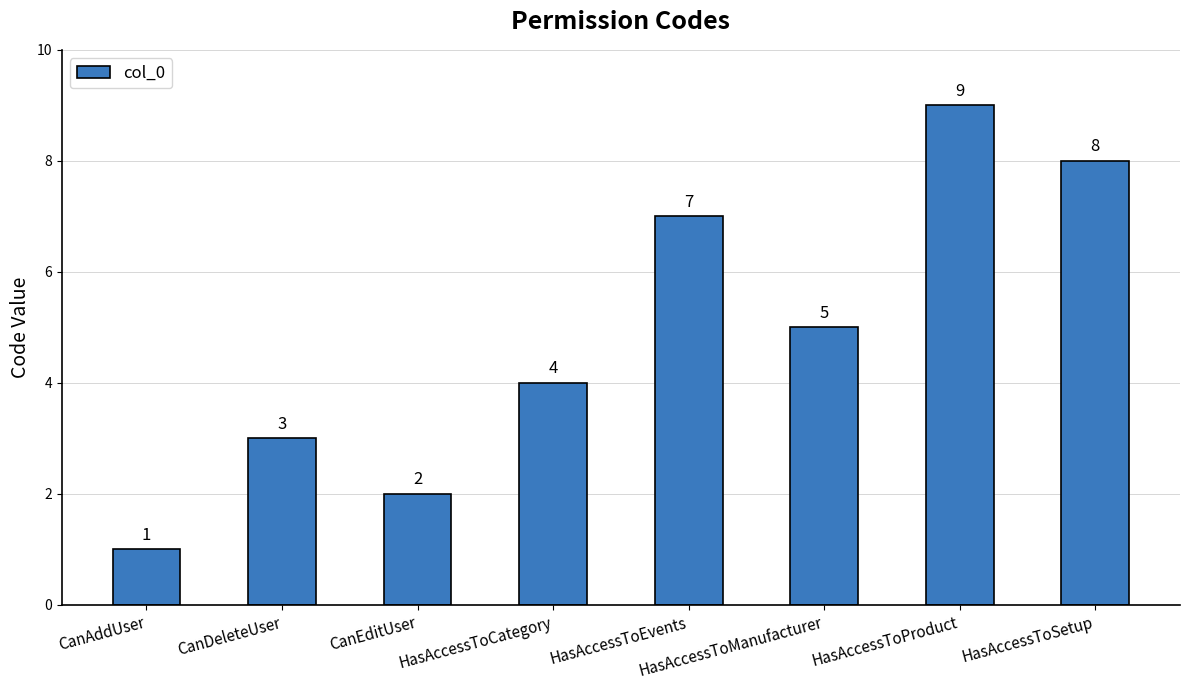

What position from the left is HasAccessToEvents?

5